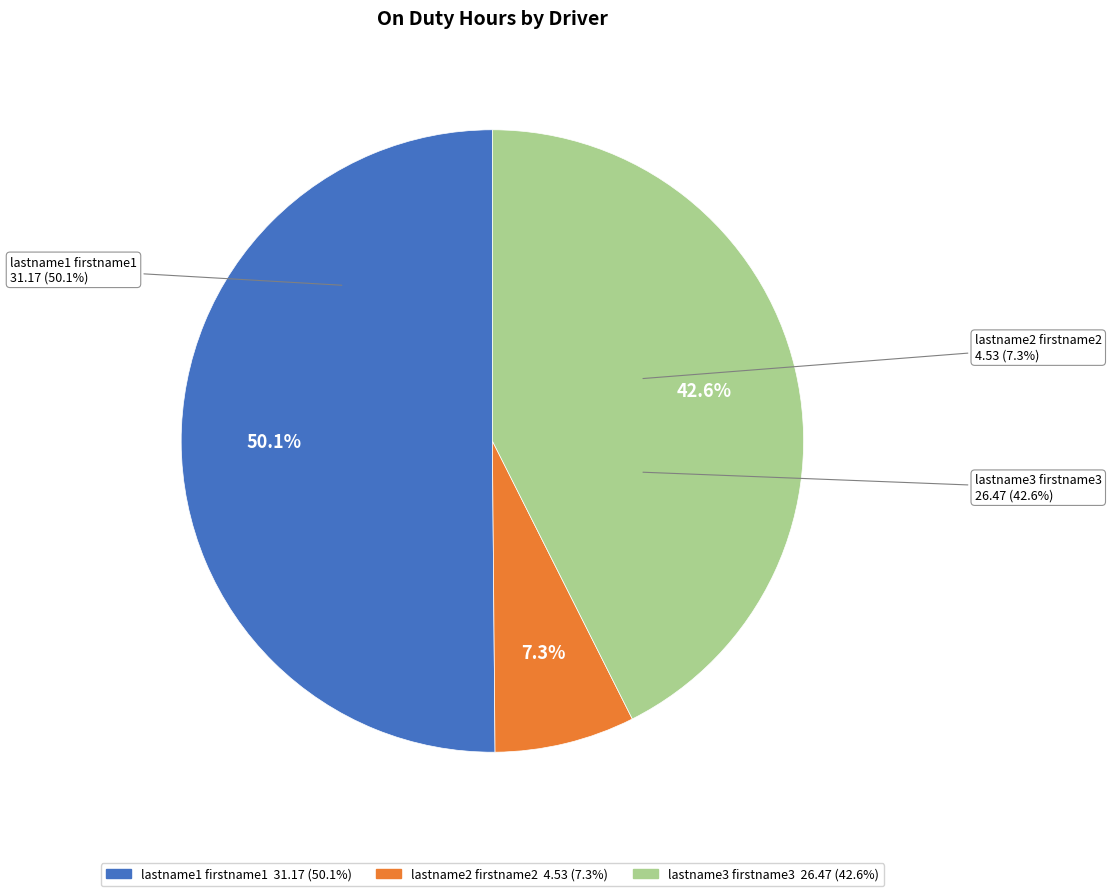

How many segments does this pie chart have?

3